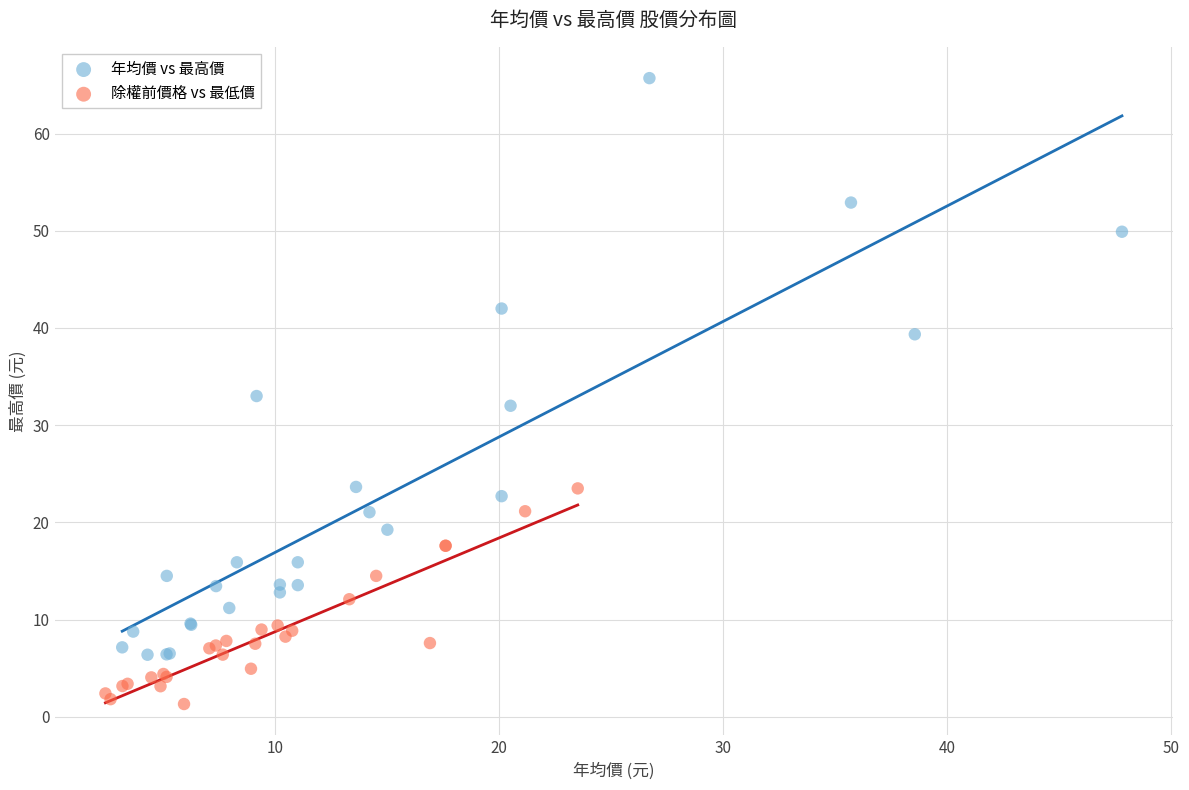

Which series has the largest Y range (max minus min)?

年均價 vs 最高價